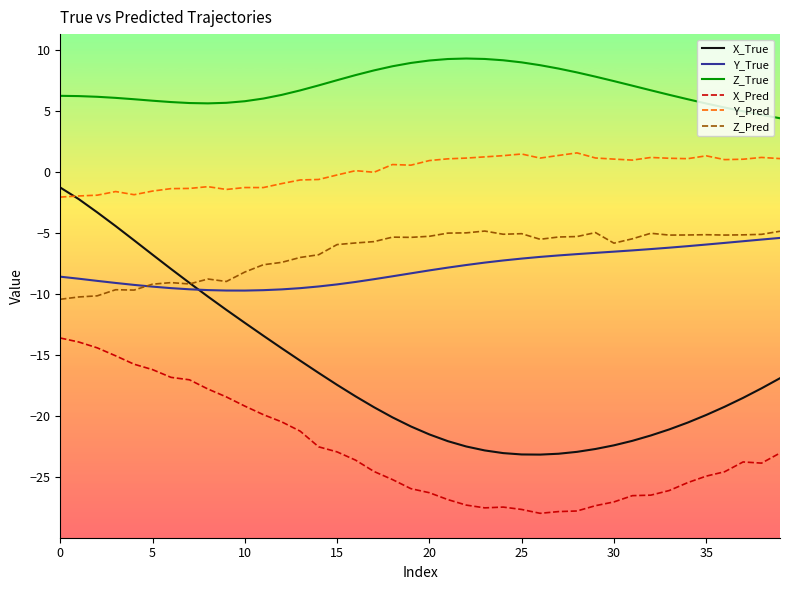

How many lines are shown in the chart?

6